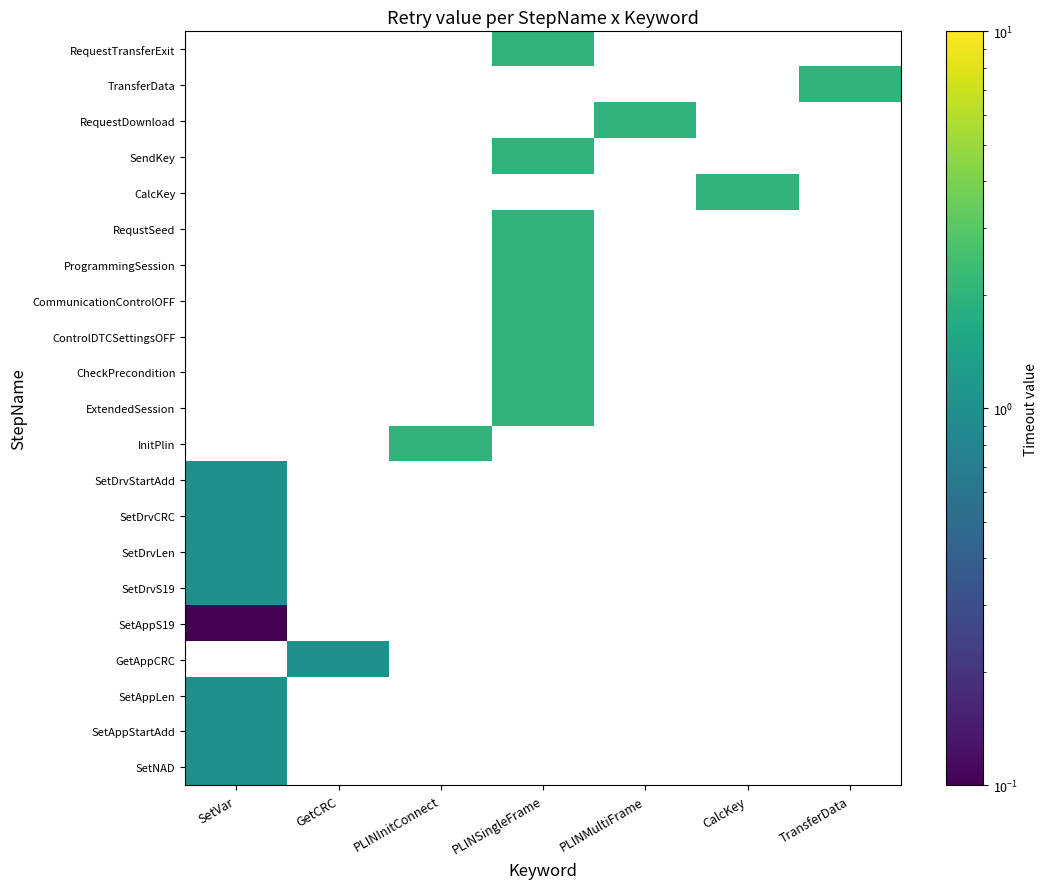

At which label does SetDrvS19 reach its minimum?

SetVar